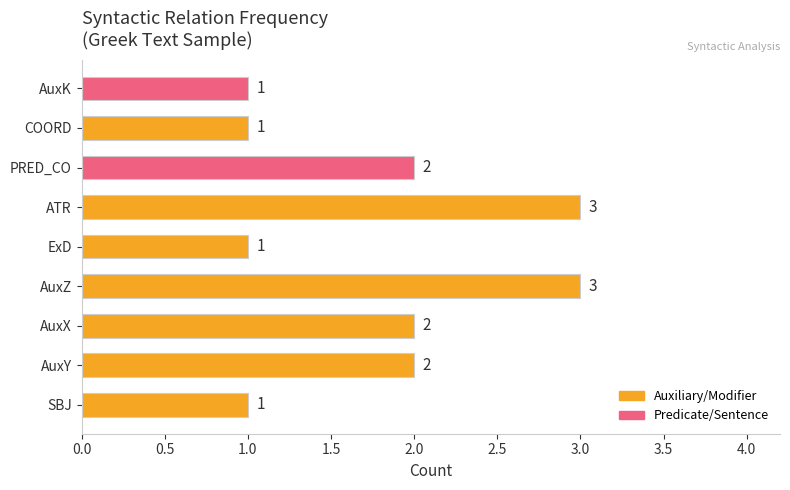

Reading bottom to top, what are all the values shown in this chart?

1	2	2	3	1	3	2	1	1